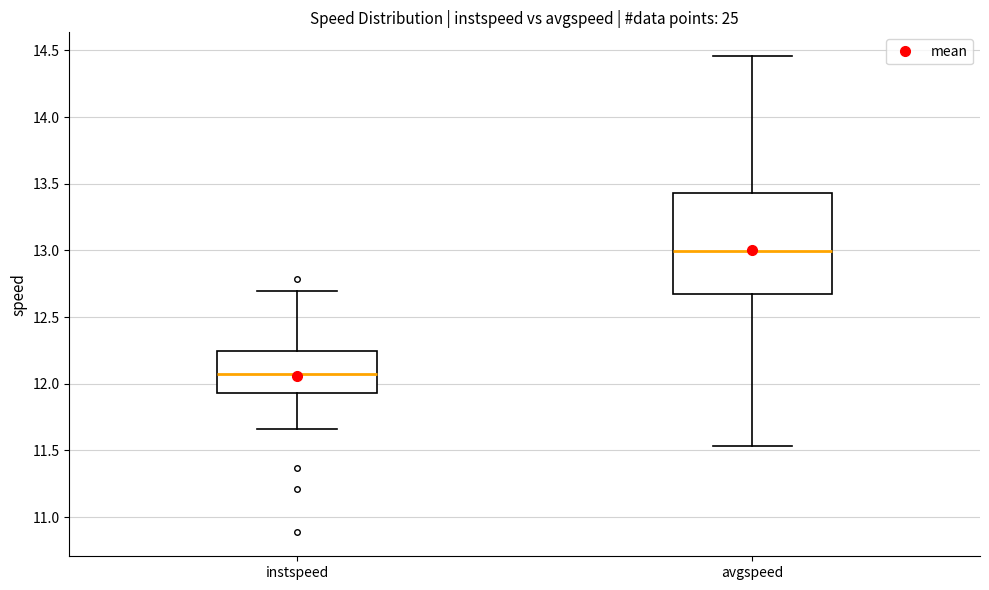

Reading left to right, read every box against the y-axis: the position of its median line, the range the box covers, and the ends of its whiskers. The values are not printed on the chart, so give them approximately, as read against the axis.

instspeed: median 12.05, box 11.95 to 12.25, whiskers 11.65 to 12.70
avgspeed: median 13.00, box 12.65 to 13.45, whiskers 11.55 to 14.45